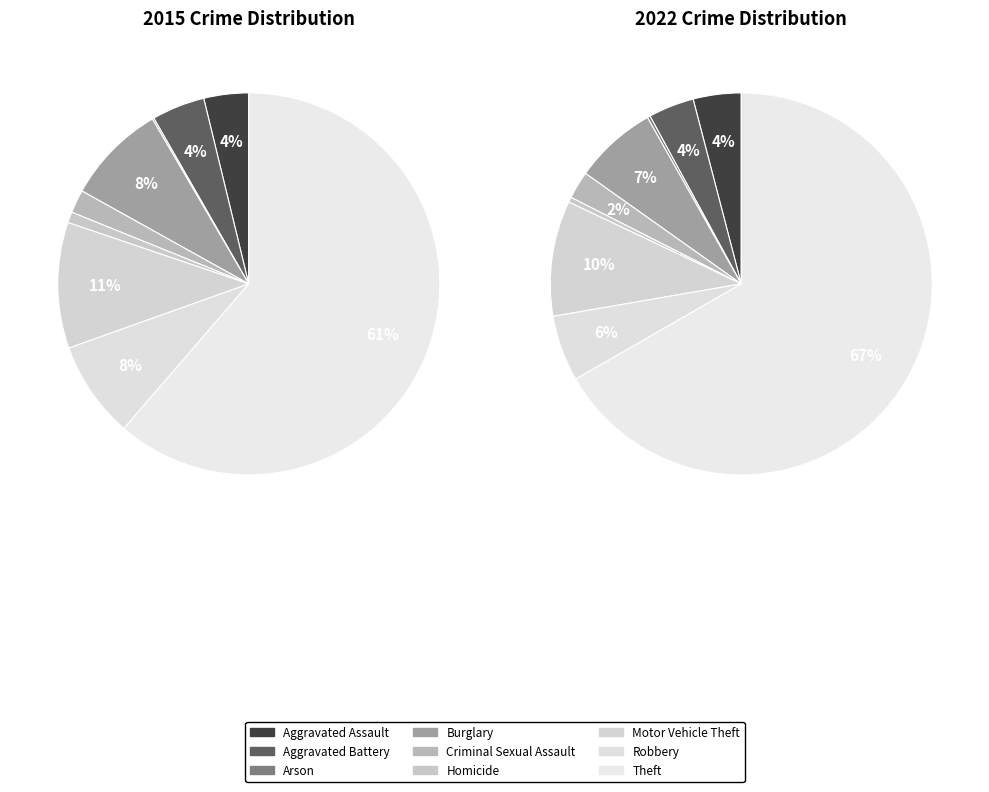

What is the largest slice in the pie chart?

Theft